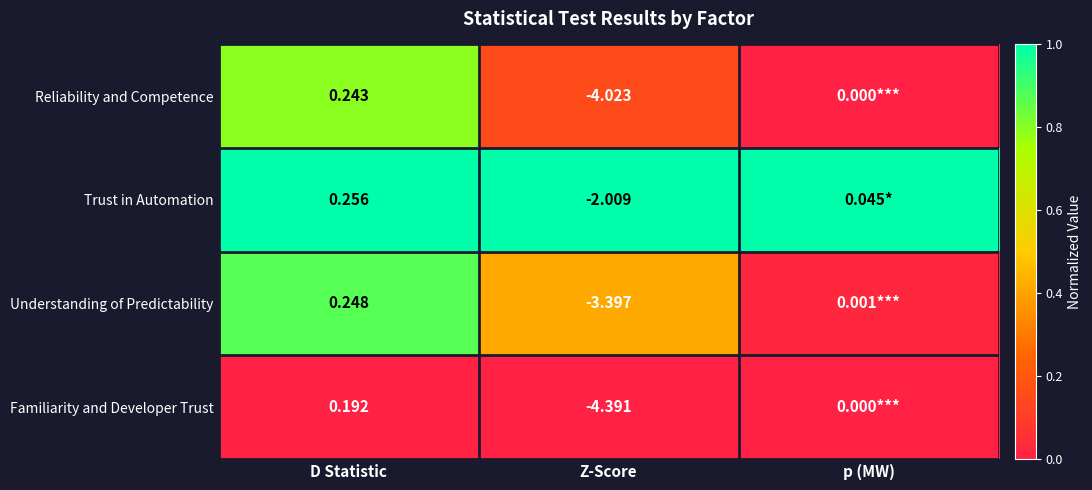

Which has a higher value, Z-Score or p (MW)?

Z-Score